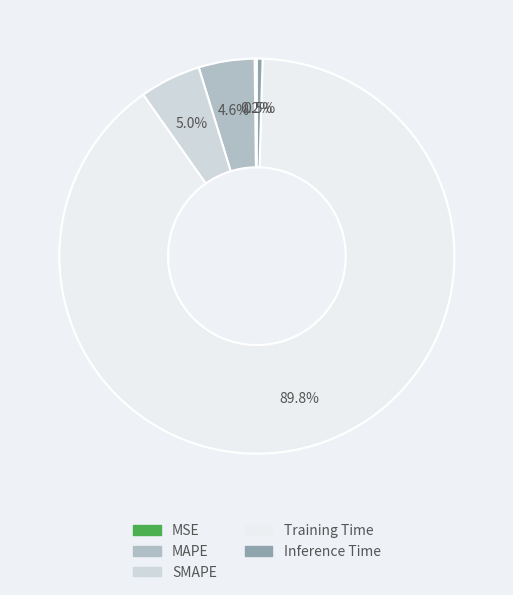

What is the largest slice in the pie chart?

Training Time